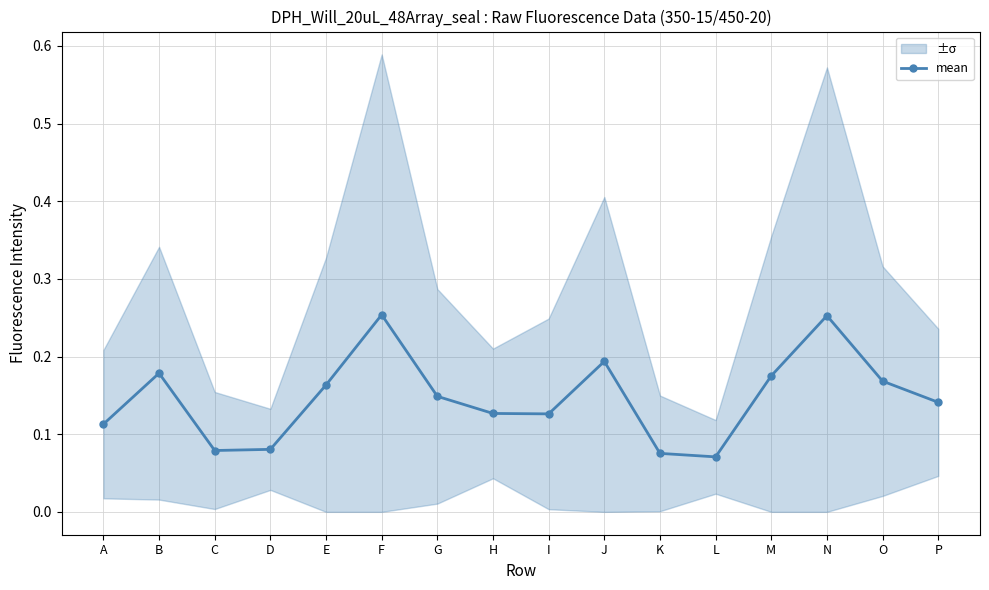

What is the difference between the maximum and minimum values?

0.2